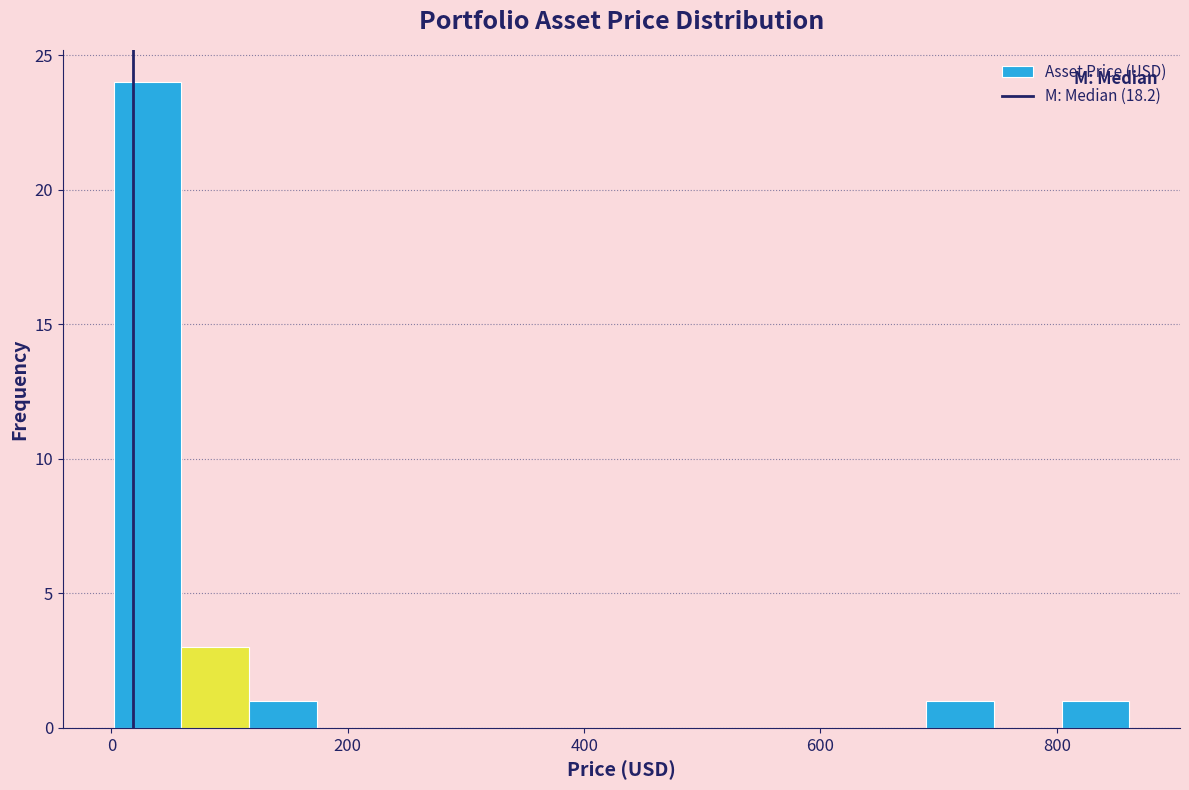

Around what value on the x-axis is the tallest bar? Give the approximate position of its centre, as read against the axis.

40